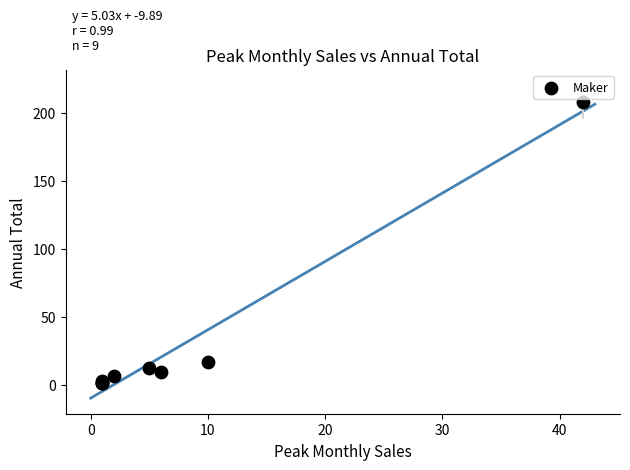

What Y value in the scatter plot is closest to 104?

17